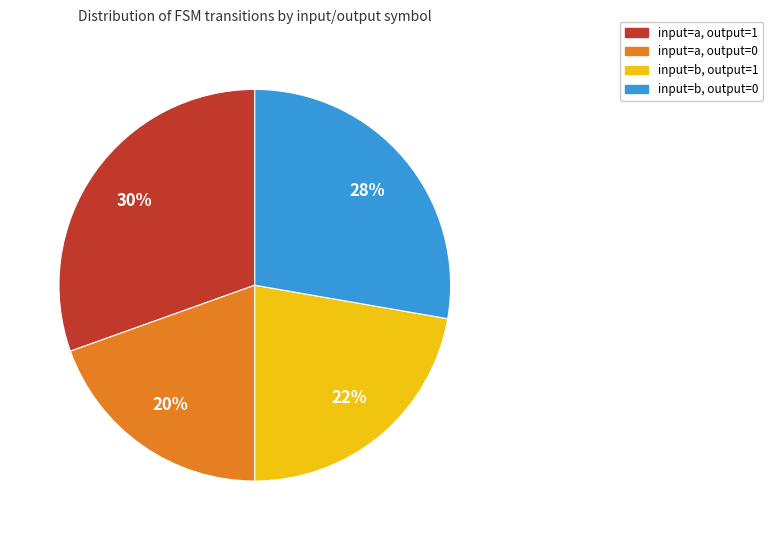

Is there a majority slice in this chart?

No